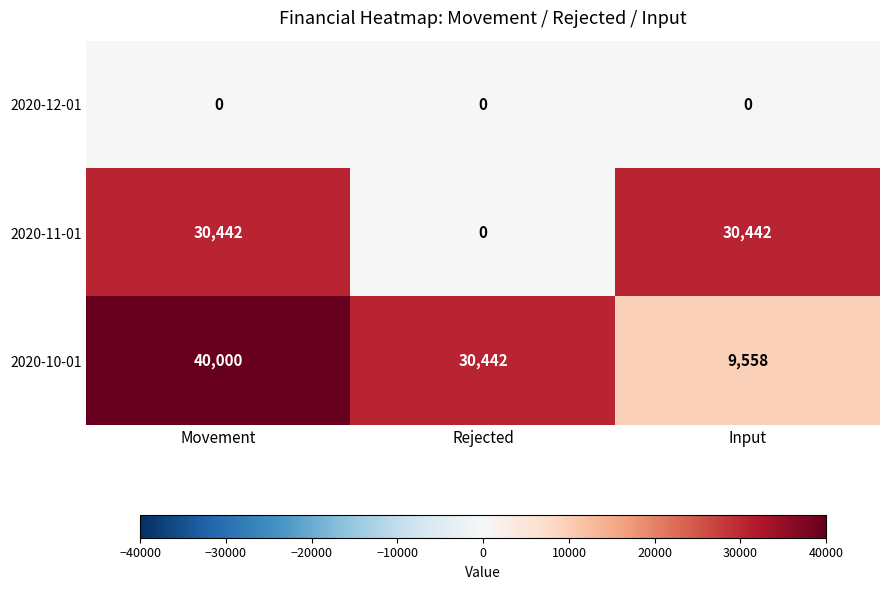

What is the spread (max minus min) of values at Movement?

40000